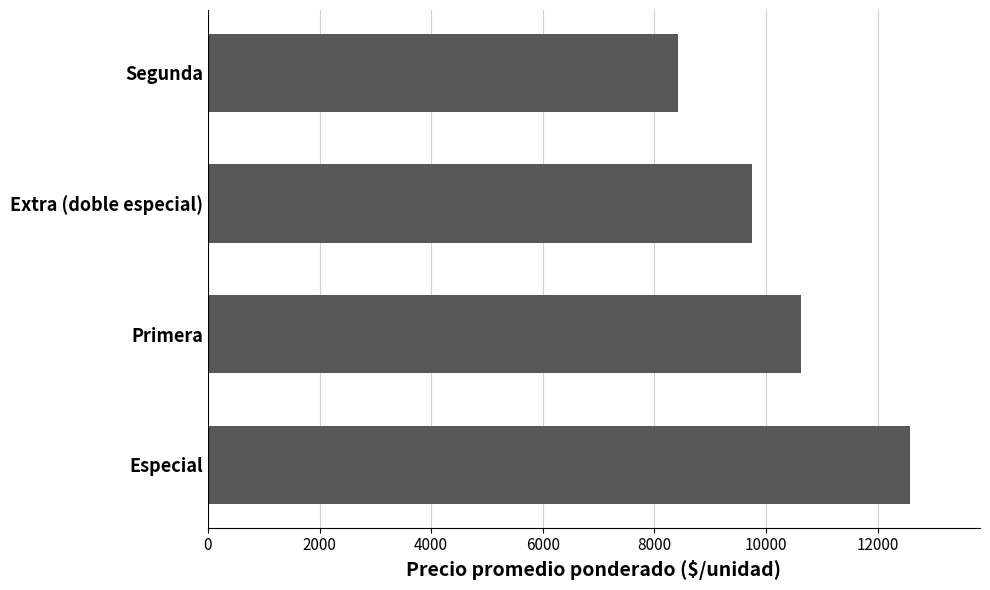

What is the difference between the maximum and minimum values?

4150